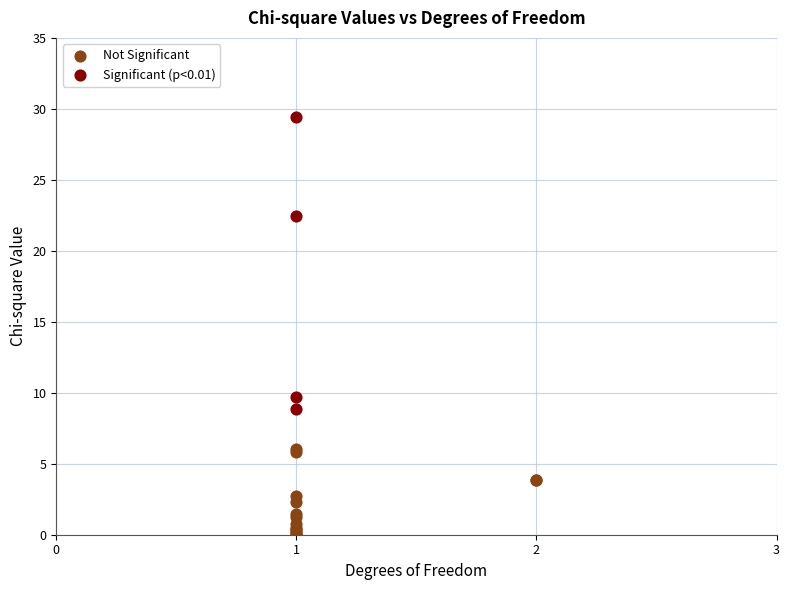

What are all the series names shown in the legend?

Not Significant, Significant (p<0.01)